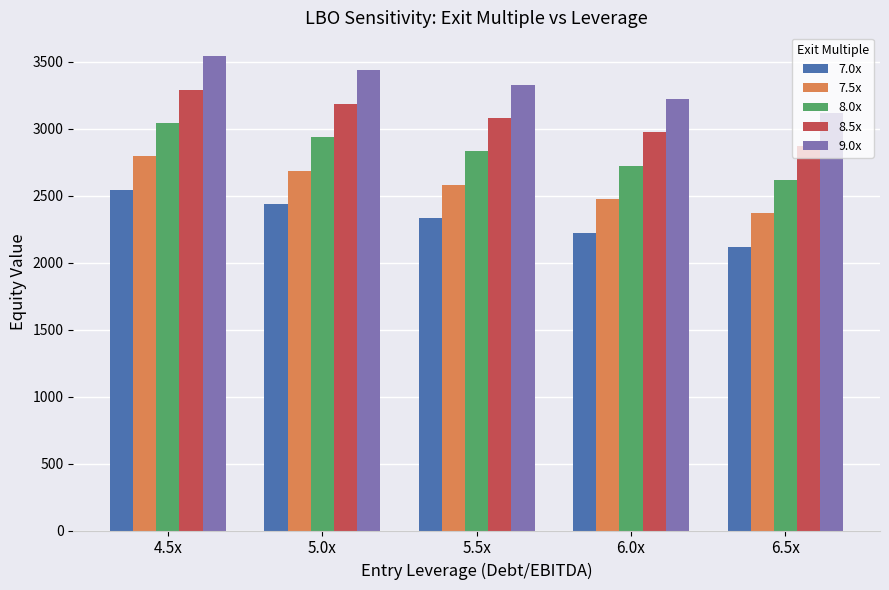

Rank the series at 6.5x from lowest to highest value.

7.0x, 7.5x, 8.0x, 8.5x, 9.0x